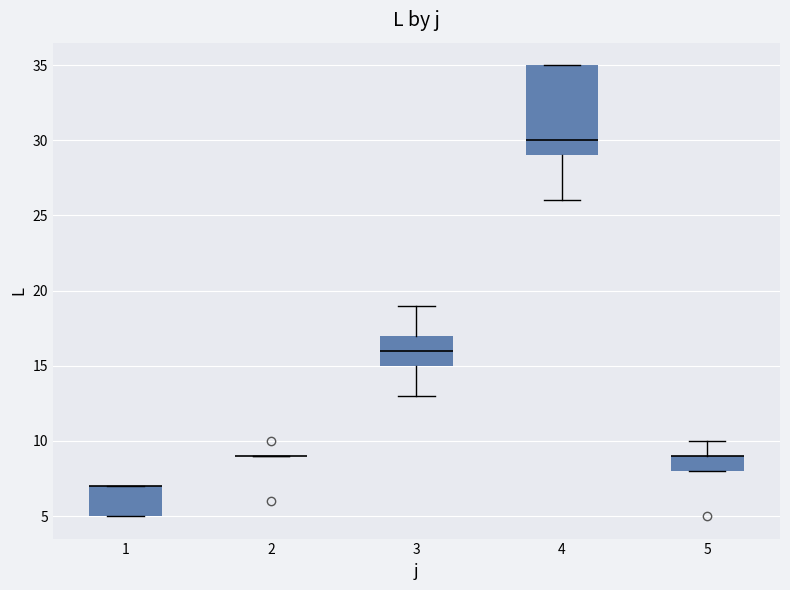

Reading left to right, transcribe this box plot: for each box, give where its median line is, the range the box spans, and where its two whiskers end, as read against the y-axis. The values are not printed on the chart, so give them approximately, as read against the axis.

1: median 7 (drawn on the box's upper edge), box 5 to 7, whiskers 5 to 7
2: box collapsed to a line at 9, whiskers 9 to 9
3: median 16, box 15 to 17, whiskers 13 to 19
4: median 30, box 29 to 35, whiskers 26 to 35
5: median 9 (drawn on the box's upper edge), box 8 to 9, whiskers 8 to 10